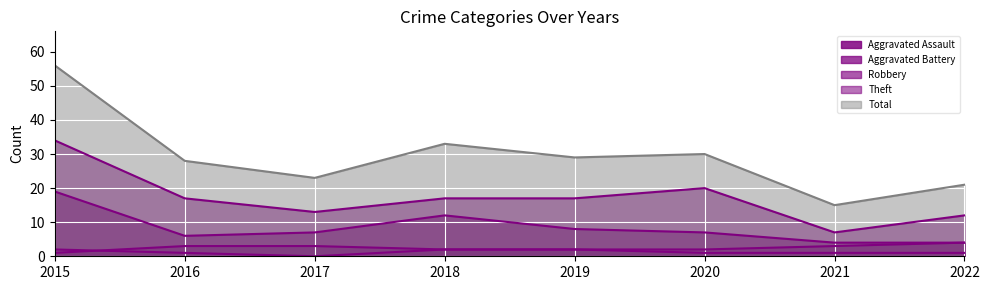

What is the value of the Robbery point at the 1st from the left?

19